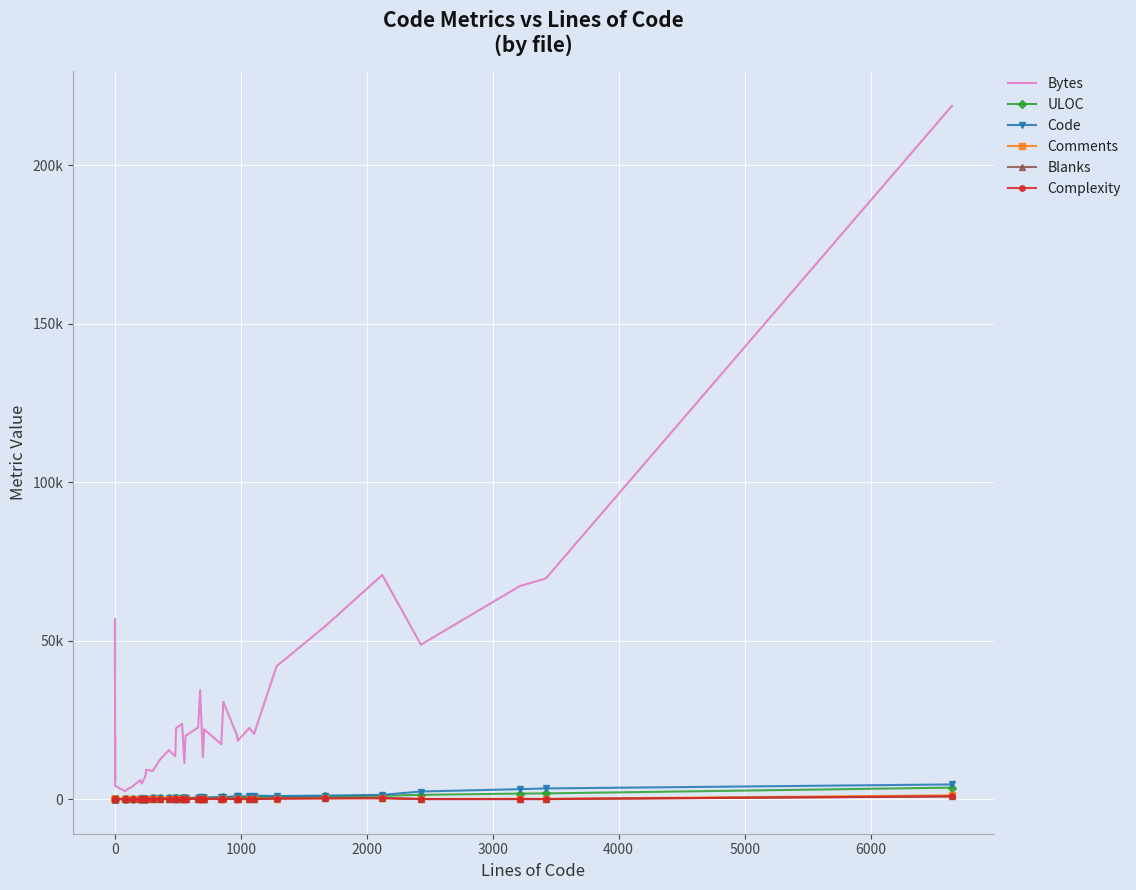

What is the greatest value displayed?

218778